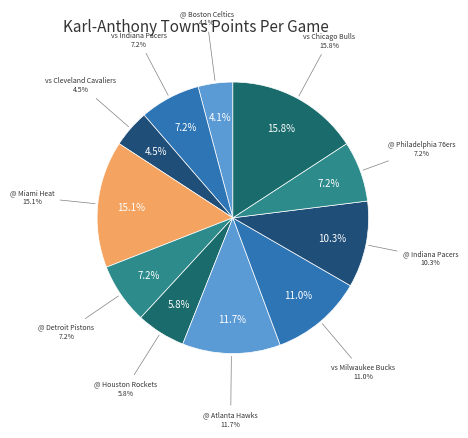

Is it true that vs Chicago Bulls is 7% of the pie?

False